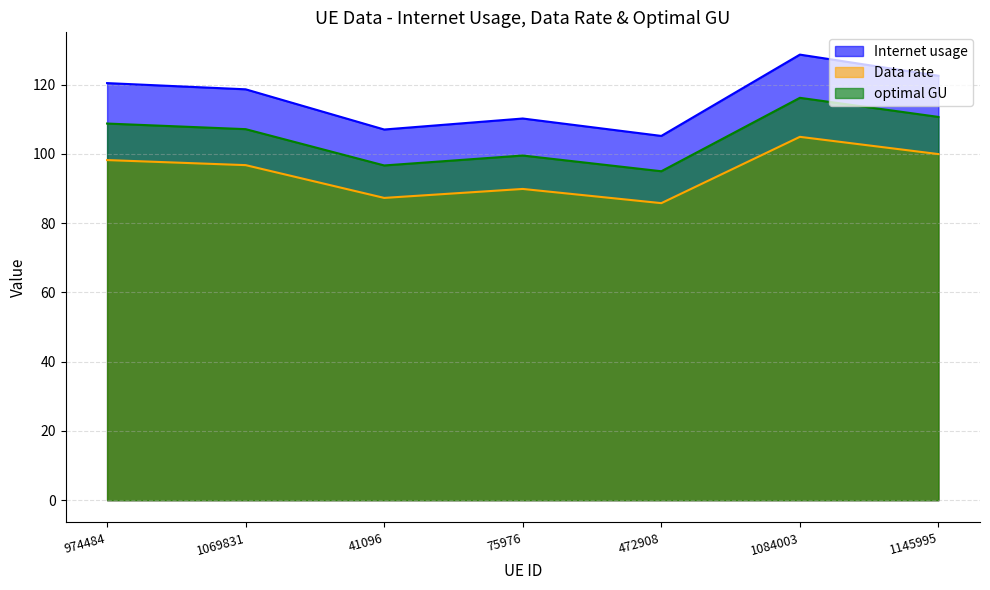

At 1145995, list the series in order from largest to smallest.

Internet usage, optimal GU, Data rate